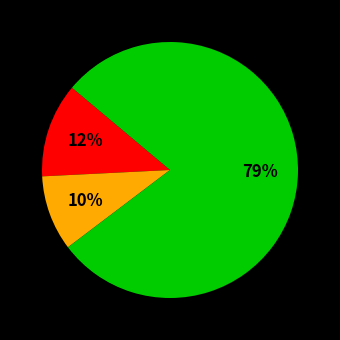

Is there any slice that represents more than half of the pie?

Yes